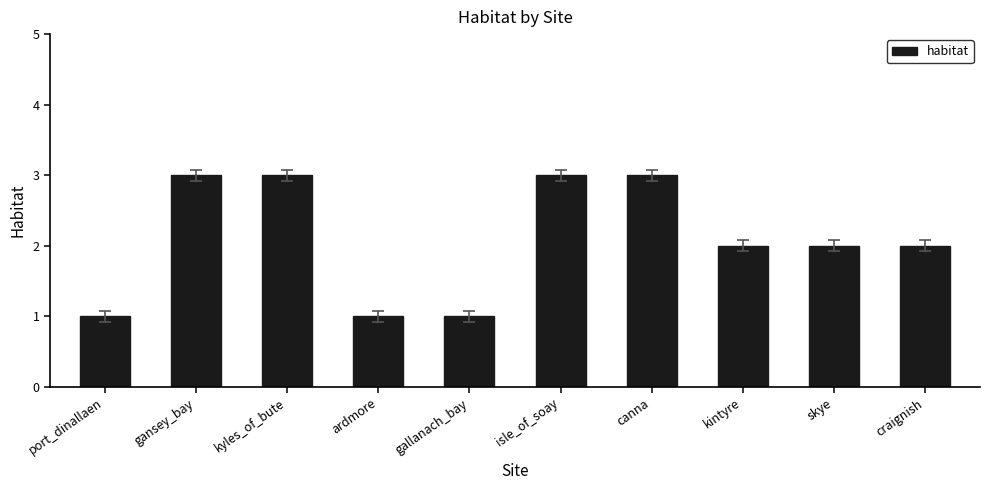

What is the sum of the values at kyles_of_bute and ardmore?

4